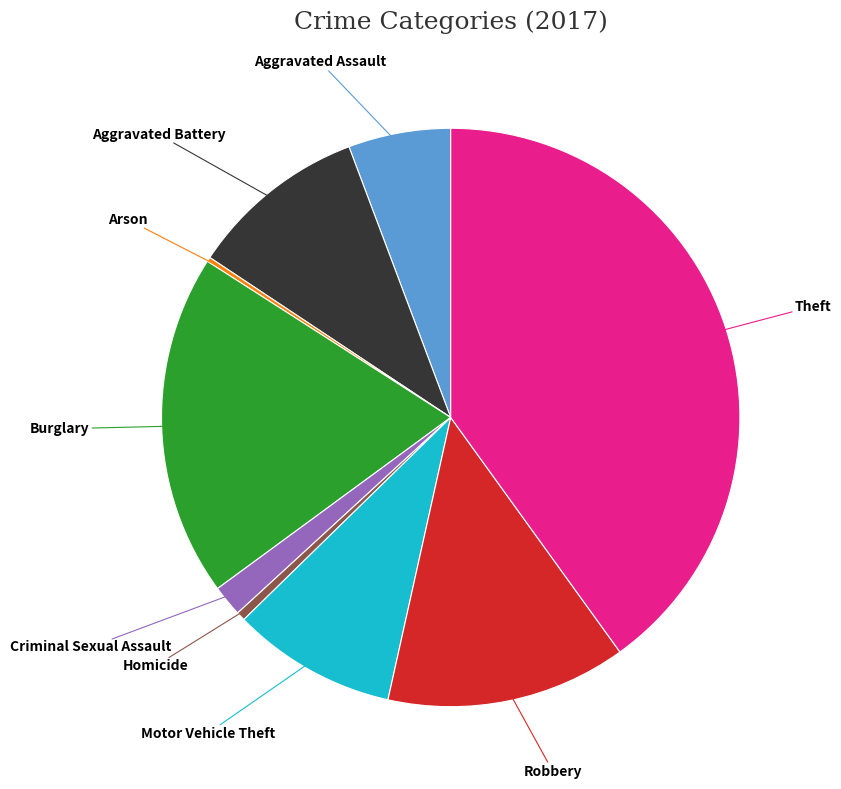

Is there any slice that represents more than half of the pie?

No